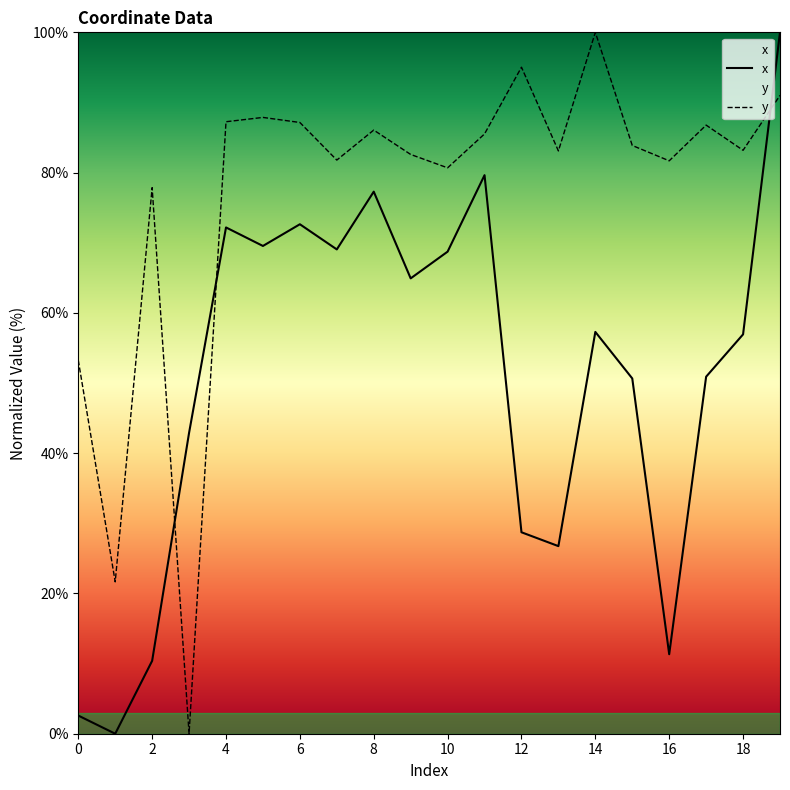

What is the maximum value shown in the chart?

100.0